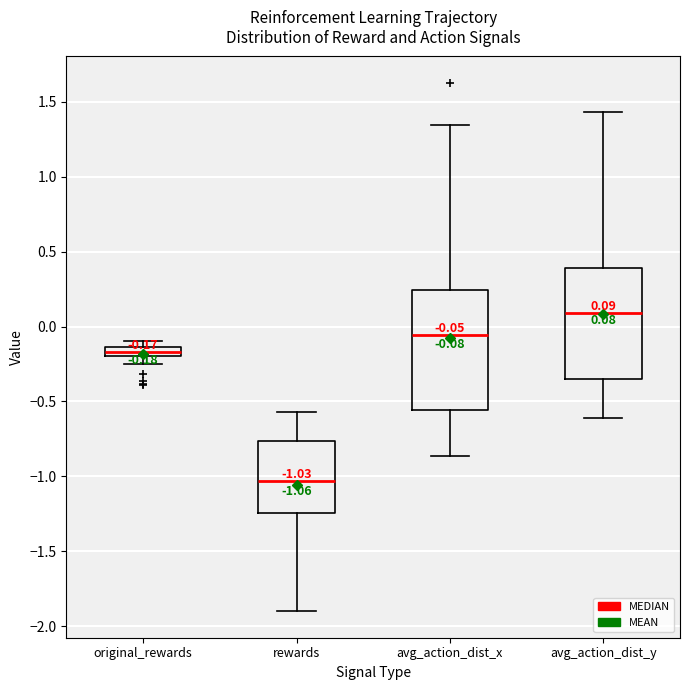

Which box's median line is the lowest?

rewards